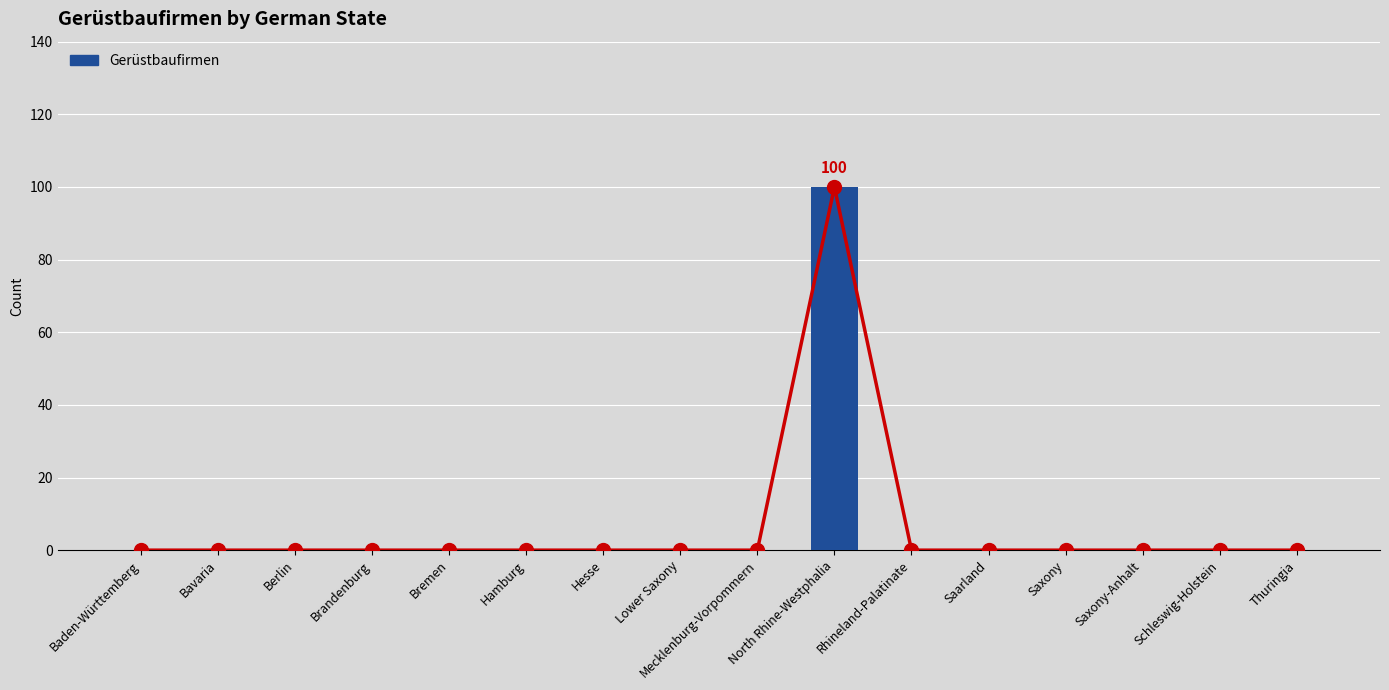

Does the chart contain stacked bars?

No